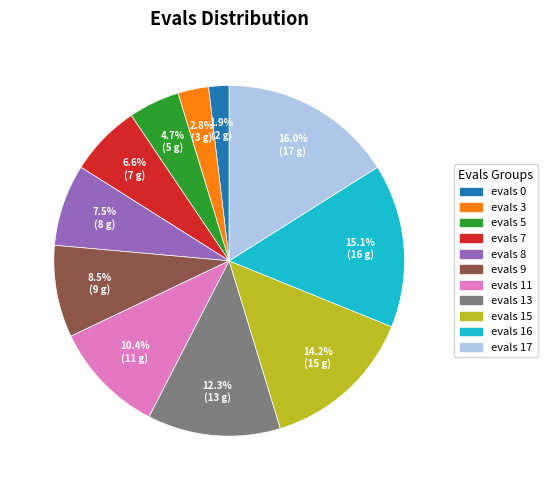

Is there any slice that represents more than half of the pie?

No